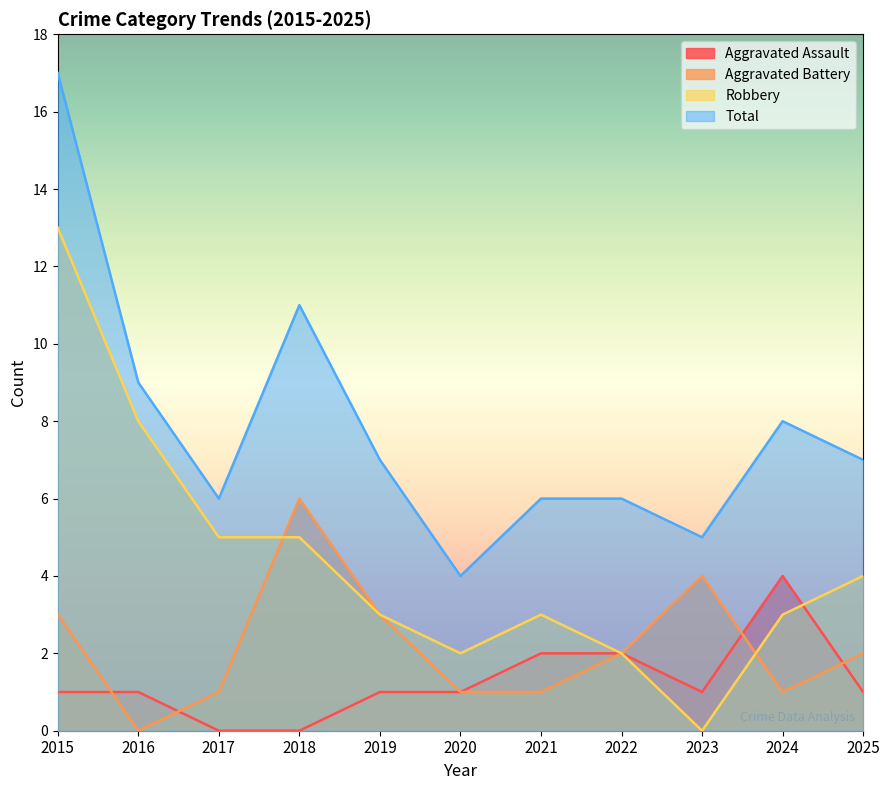

Is it true that Robbery equals -6 at 2023?

False